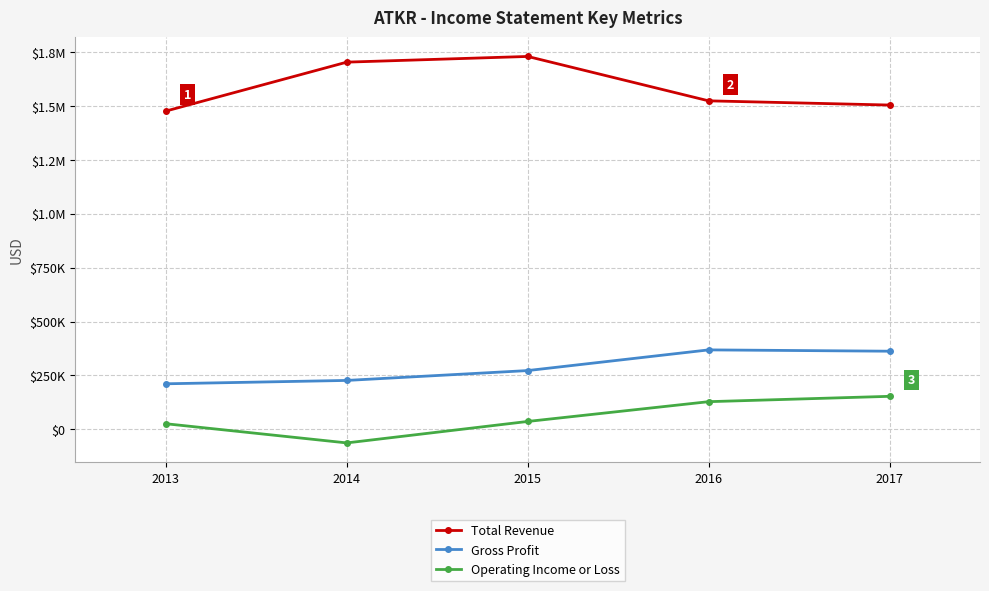

What is the value of the Operating Income or Loss point at the 5th from the left?

153400